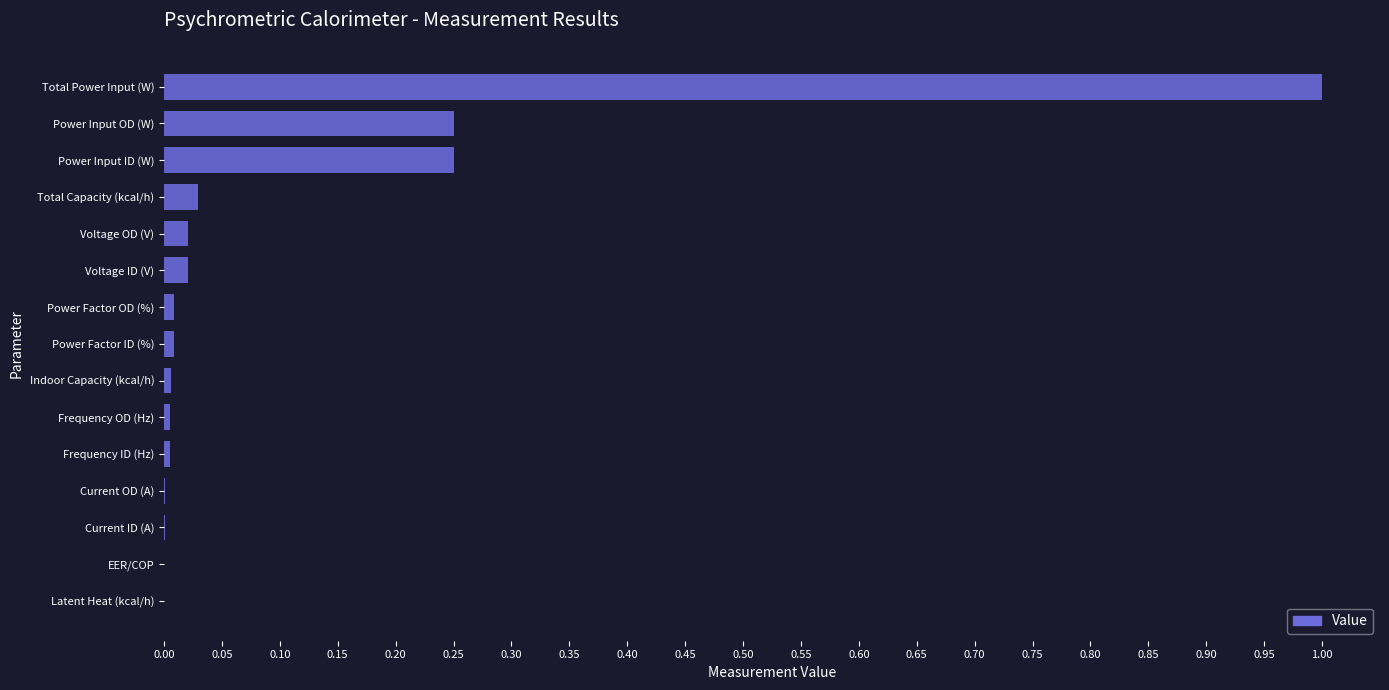

The chart shows a value of 0.0 at Frequency ID (Hz). True or false?

True